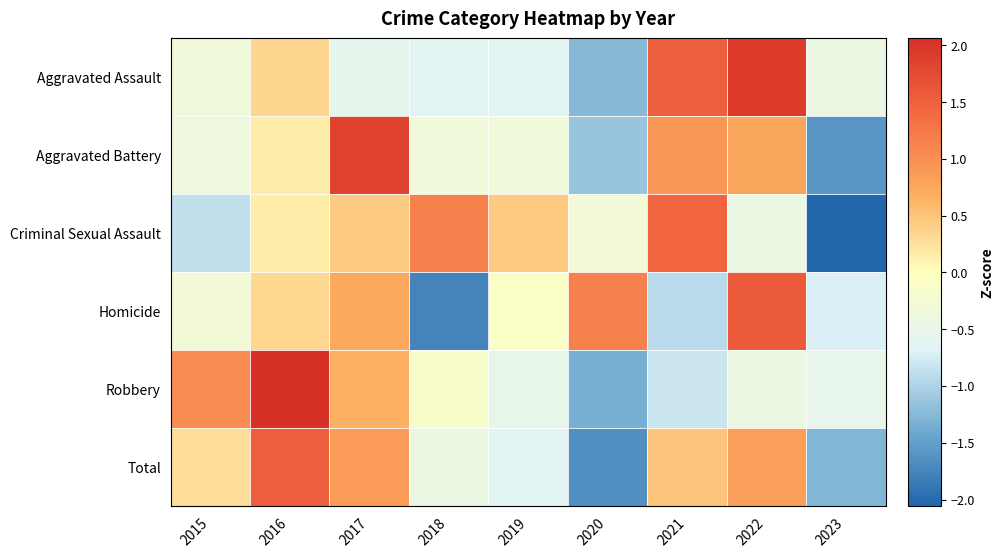

Reading left to right, transcribe all the data shown in this chart.

Aggravated Assault: 2015=-0.3	2016=0.3	2017=-0.5	2018=-0.6	2019=-0.6	2020=-1.2	2021=1.5	2022=1.9	2023=-0.4
Aggravated Battery: 2015=-0.4	2016=0.2	2017=1.8	2018=-0.3	2019=-0.3	2020=-1.1	2021=0.9	2022=0.8	2023=-1.6
Criminal Sexual Assault: 2015=-0.9	2016=0.1	2017=0.4	2018=1.2	2019=0.4	2020=-0.3	2021=1.5	2022=-0.4	2023=-2.0
Homicide: 2015=-0.3	2016=0.3	2017=0.7	2018=-1.8	2019=-0.1	2020=1.2	2021=-0.9	2022=1.6	2023=-0.7
Robbery: 2015=1.0	2016=2.1	2017=0.7	2018=-0.1	2019=-0.5	2020=-1.4	2021=-0.8	2022=-0.4	2023=-0.5
Total: 2015=0.3	2016=1.5	2017=0.9	2018=-0.4	2019=-0.6	2020=-1.6	2021=0.5	2022=0.8	2023=-1.3